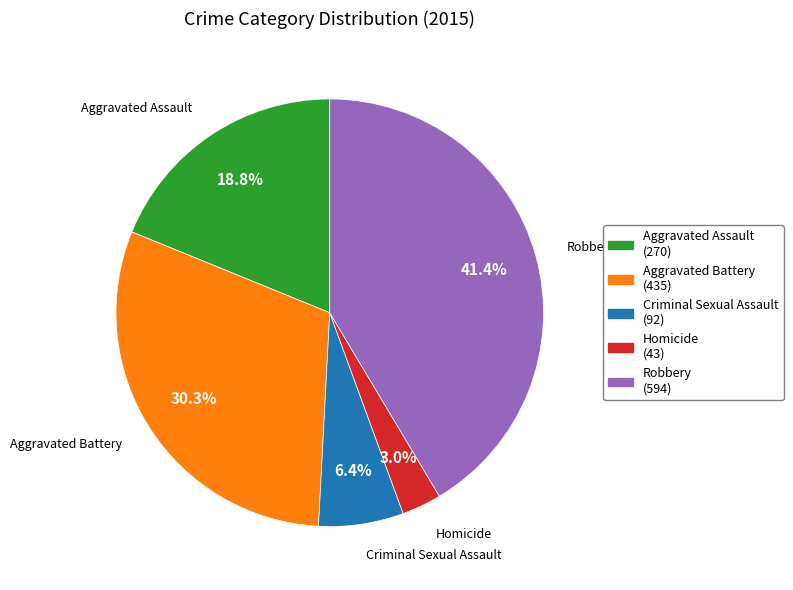

To the nearest percent, what is the difference between the largest and smallest slice percentages?

38%